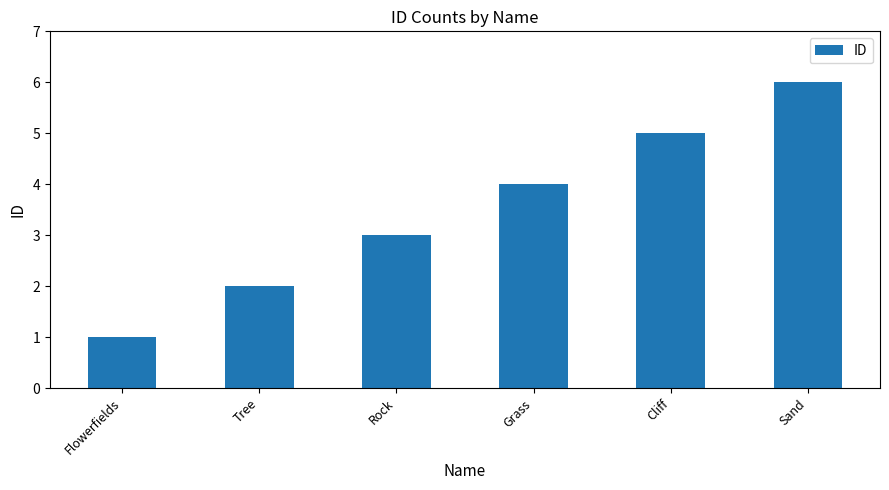

The chart shows a value of 4 at Grass. True or false?

True